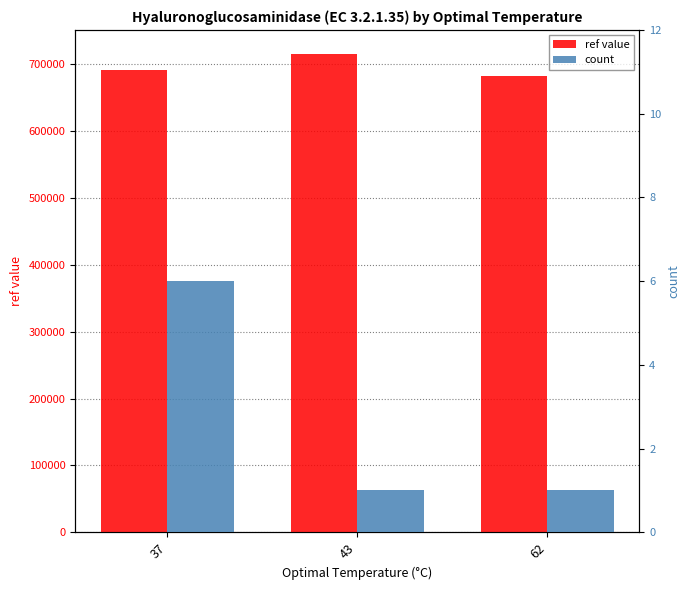

List the series in order of their overall mean, lowest first.

count, ref value